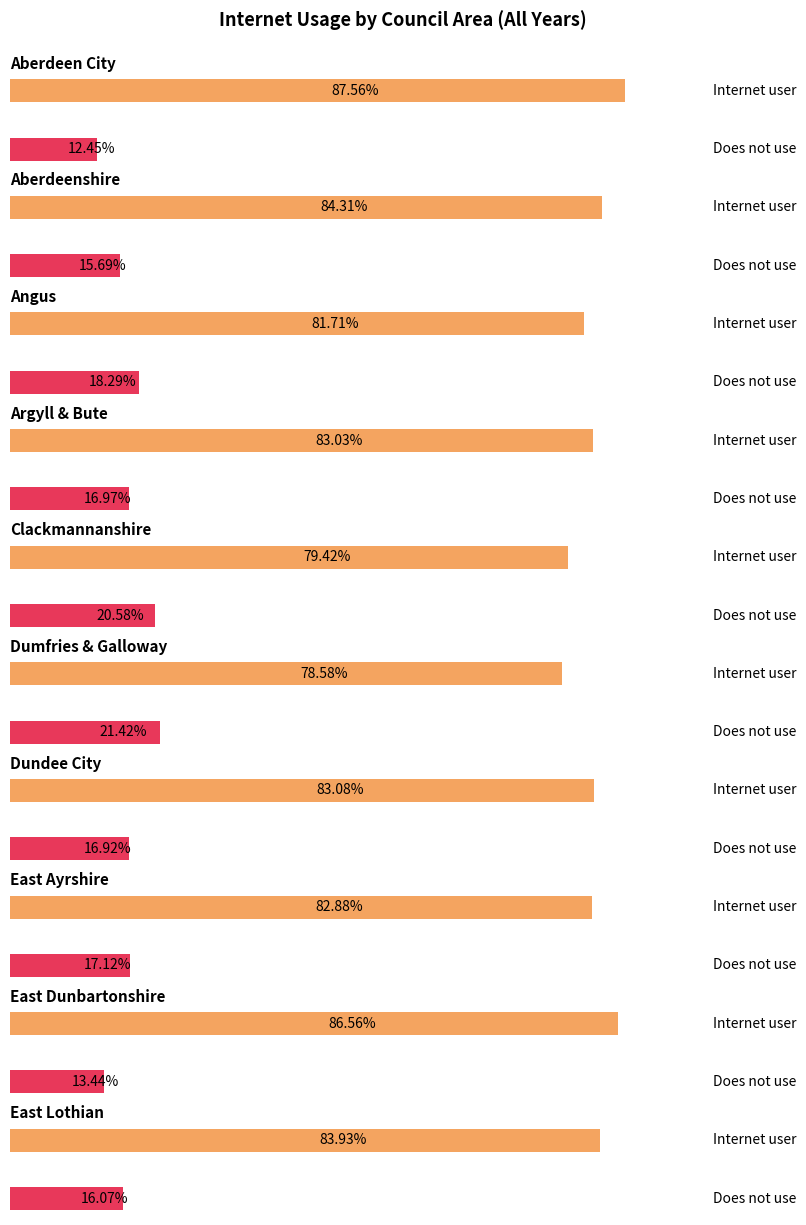

What is the average value of the Does not use series?

16.9